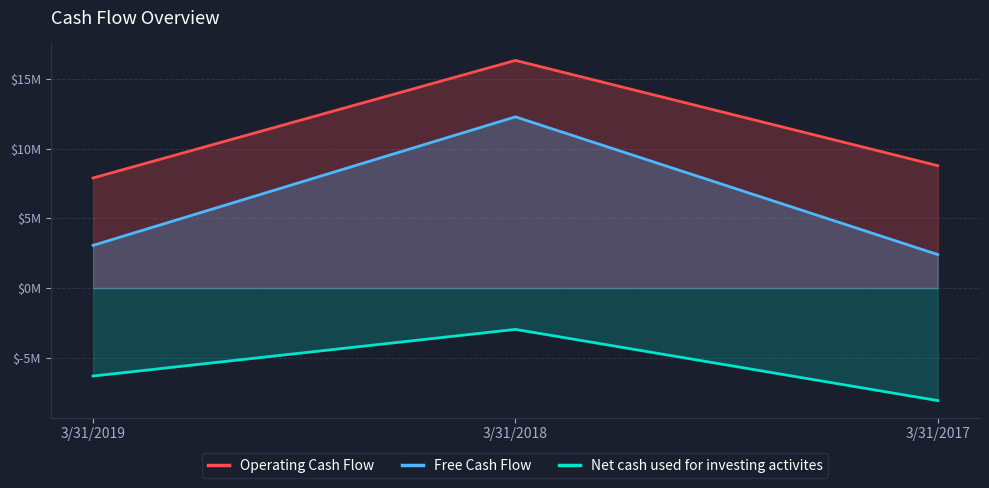

What is the total value across all series at 3/31/2018?

25668000